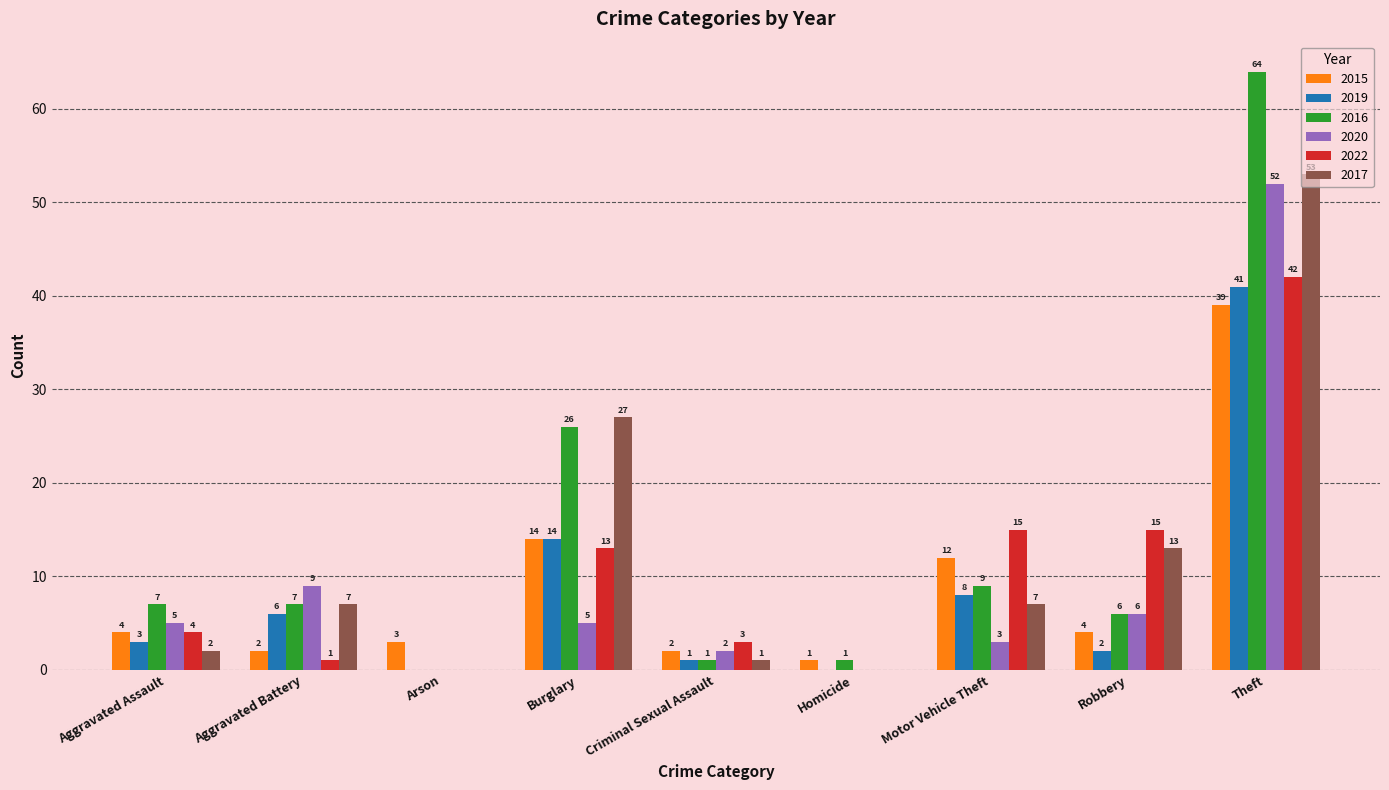

Which series changed the most between Homicide and Theft?

2016